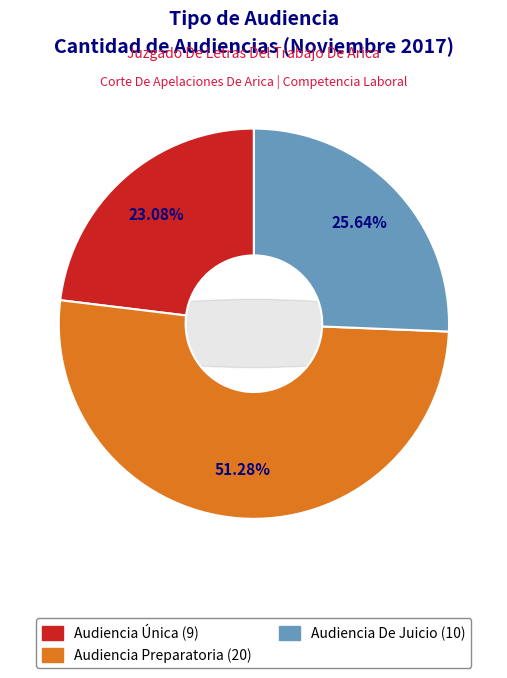

How many segments does this pie chart have?

3